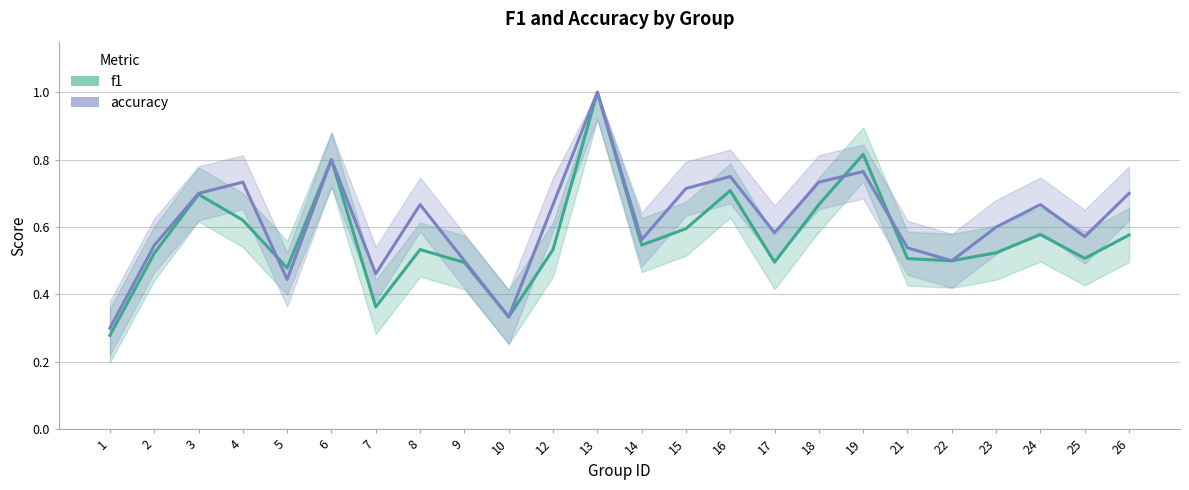

Reading right to left, extract all data points from this chart.

f1: 26=0.6	25=0.5	24=0.6	23=0.5	22=0.5	21=0.5	19=0.8	18=0.7	17=0.5	16=0.7	15=0.6	14=0.5	13=1.0	12=0.5	10=0.3	9=0.5	8=0.5	7=0.4	6=0.8	5=0.5	4=0.6	3=0.7	2=0.5	1=0.3
accuracy: 26=0.7	25=0.6	24=0.7	23=0.6	22=0.5	21=0.5	19=0.8	18=0.7	17=0.6	16=0.8	15=0.7	14=0.6	13=1.0	12=0.7	10=0.3	9=0.5	8=0.7	7=0.5	6=0.8	5=0.4	4=0.7	3=0.7	2=0.5	1=0.3